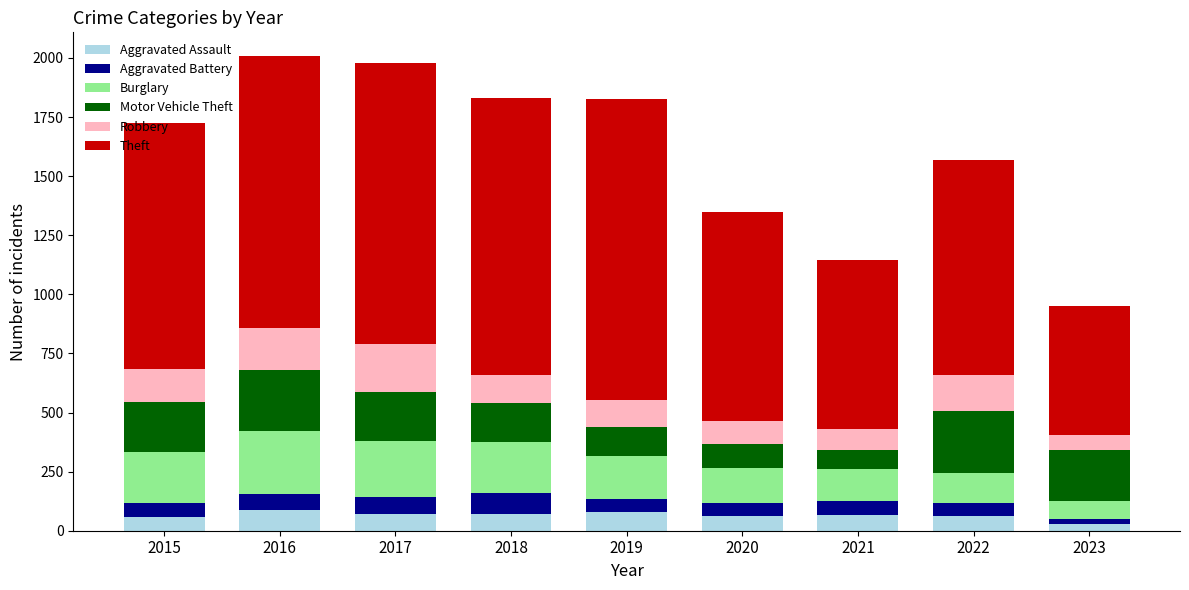

What is the highest value of the Aggravated Assault series?

88